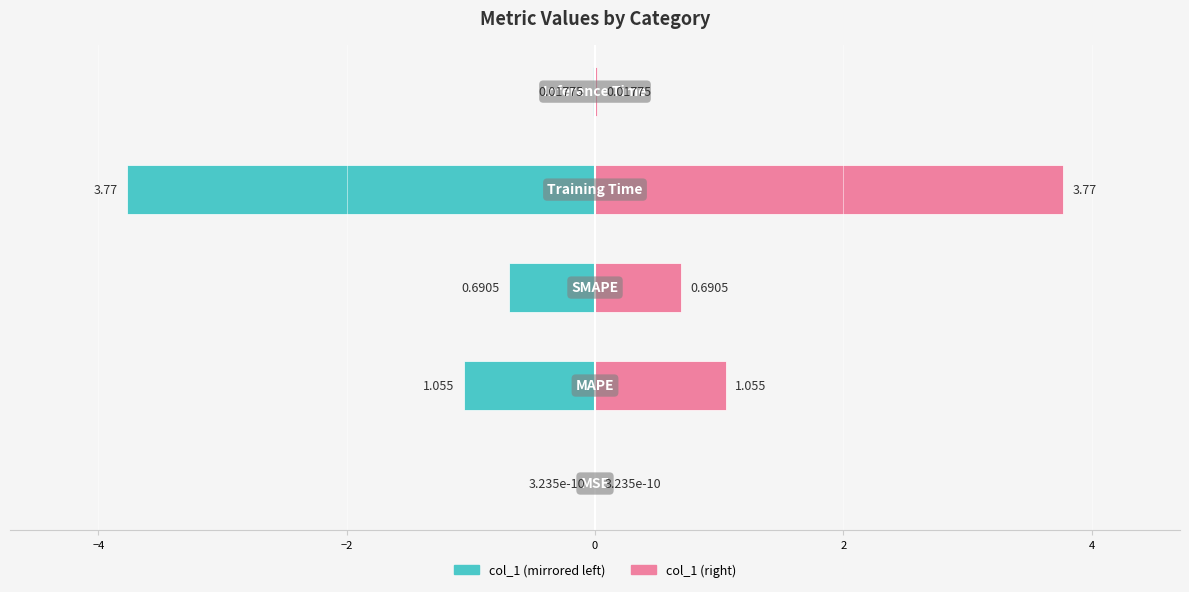

What is the minimum value for col_1 (left)?

-3.8